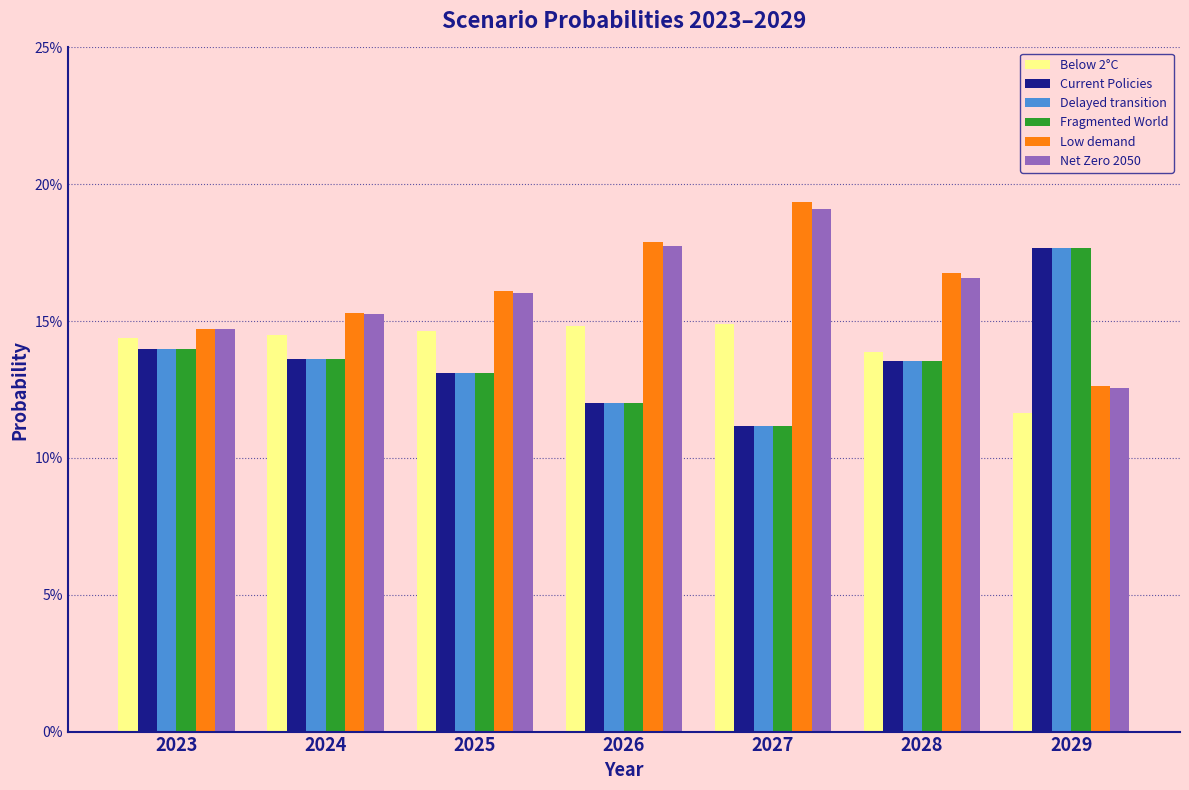

What is the highest value of the Net Zero 2050 series?

0.2